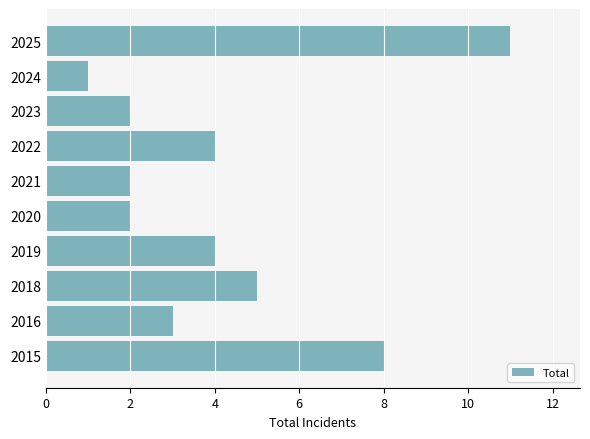

What is the difference between the maximum and second lowest values?

9